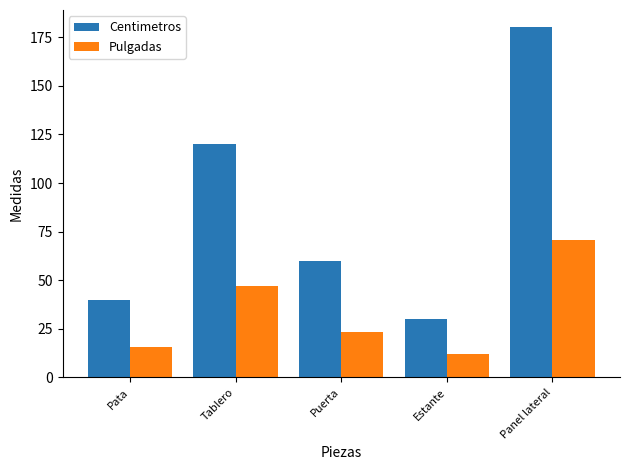

Which category has the lowest value in the Centimetros series?

Estante